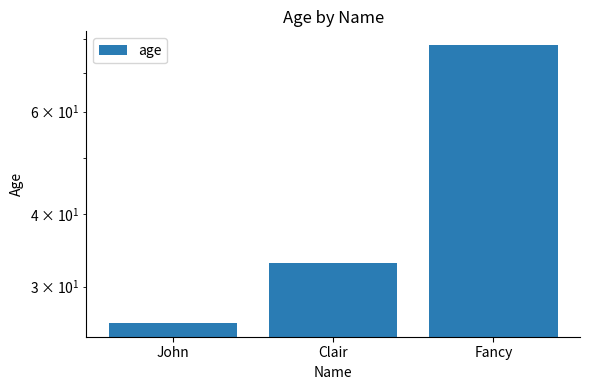

True or false: the data shows 78 at Fancy.

True